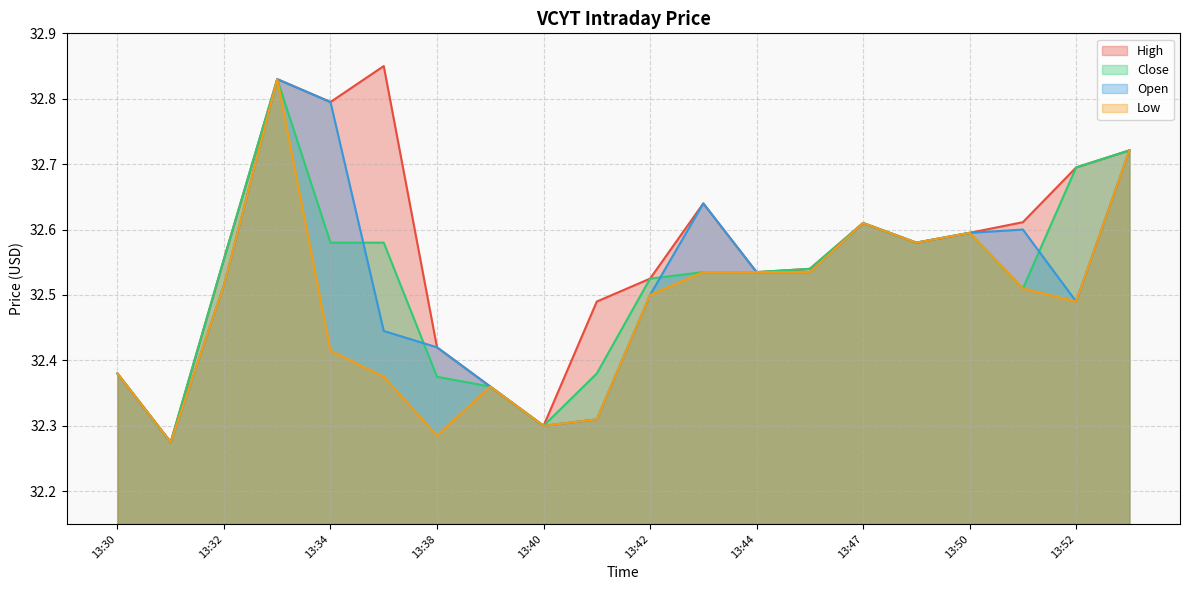

True or false: Low and Open cross at least once.

False